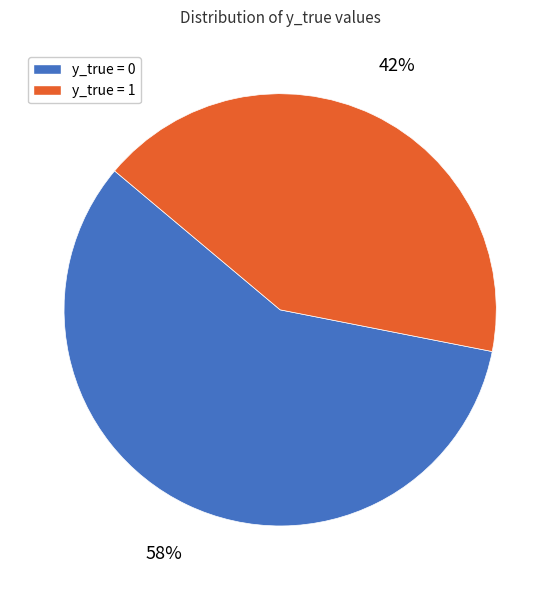

Which slice is the smallest?

y_true = 1